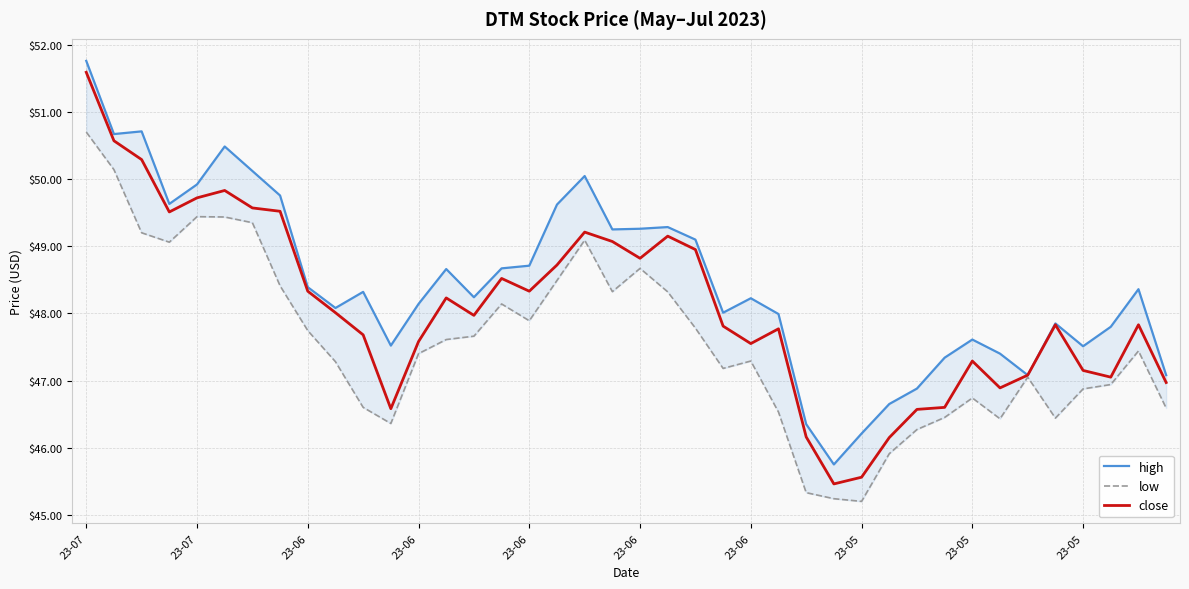

True or false: low and high intersect in this chart.

False